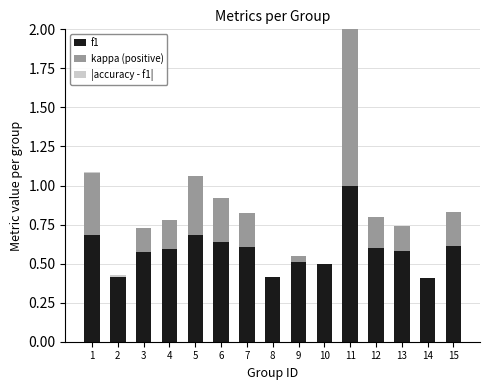

The f1 series shows 0.9 at 1. True or false?

False